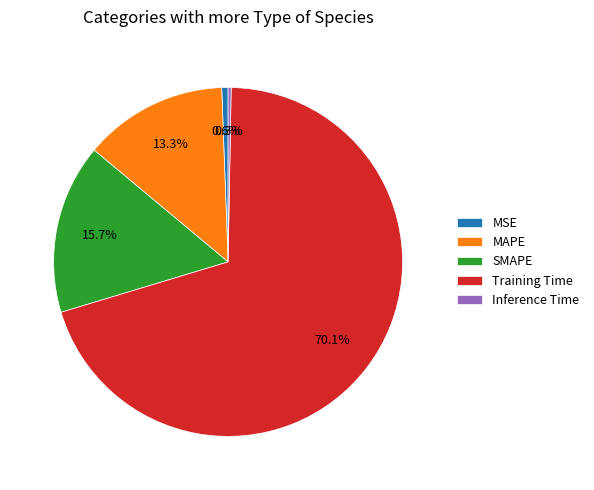

Does Training Time represent more than half of the total?

Yes